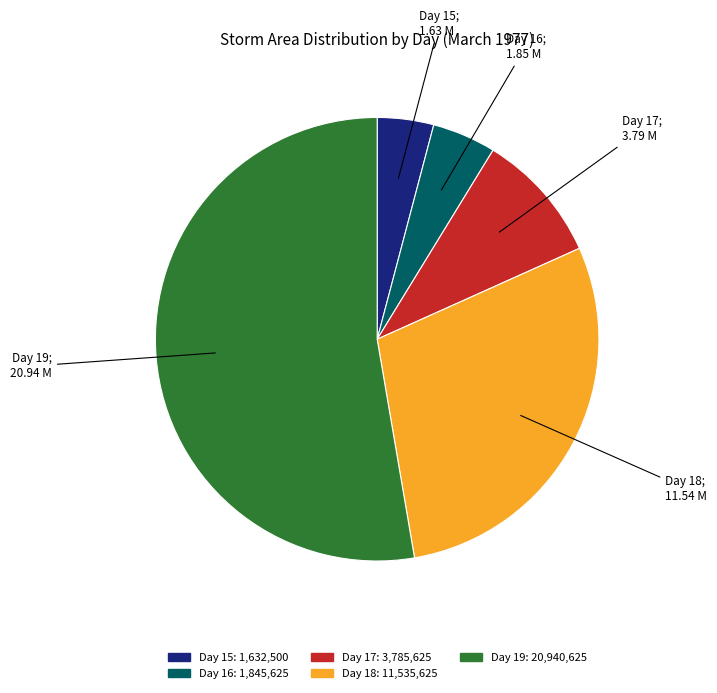

Is there any slice that represents more than half of the pie?

Yes